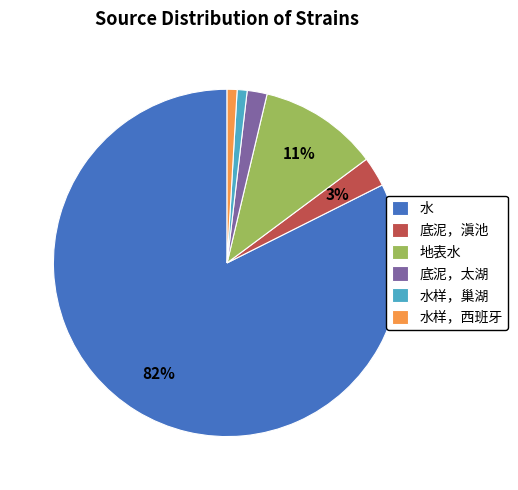

To the nearest percent, what percentage of the pie is 水样，西班牙?

1%